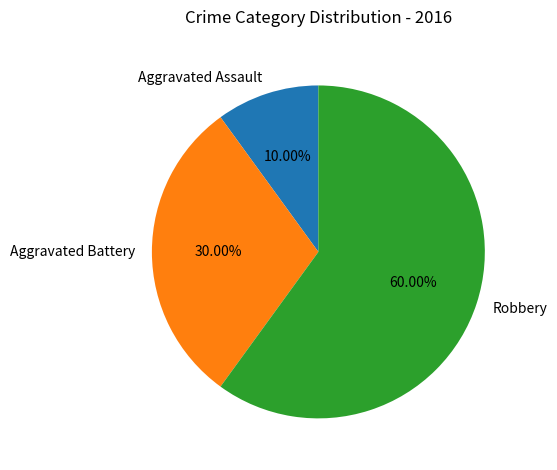

Which has a higher value, Aggravated Battery or Robbery?

Robbery